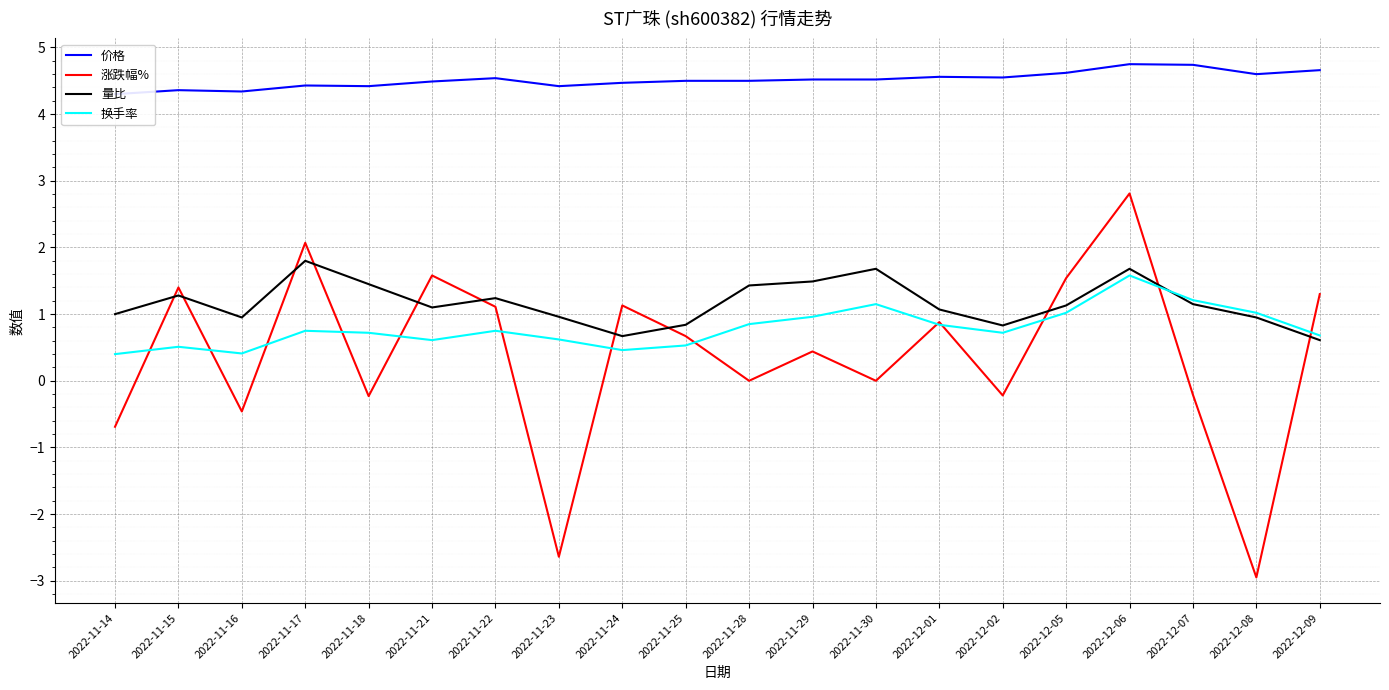

Rank the series by their maximum value, from highest to lowest.

价格, 涨跌幅%, 量比, 换手率